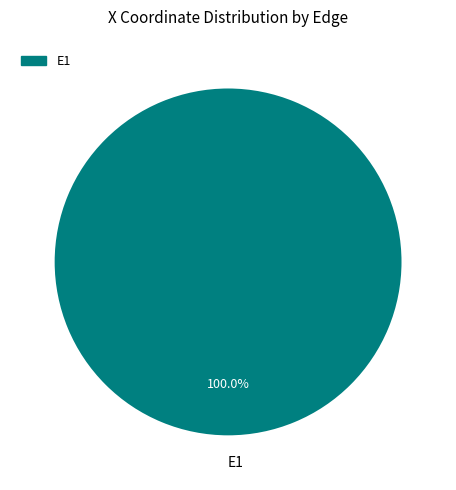

Rank the categories by value from highest to lowest.

E1